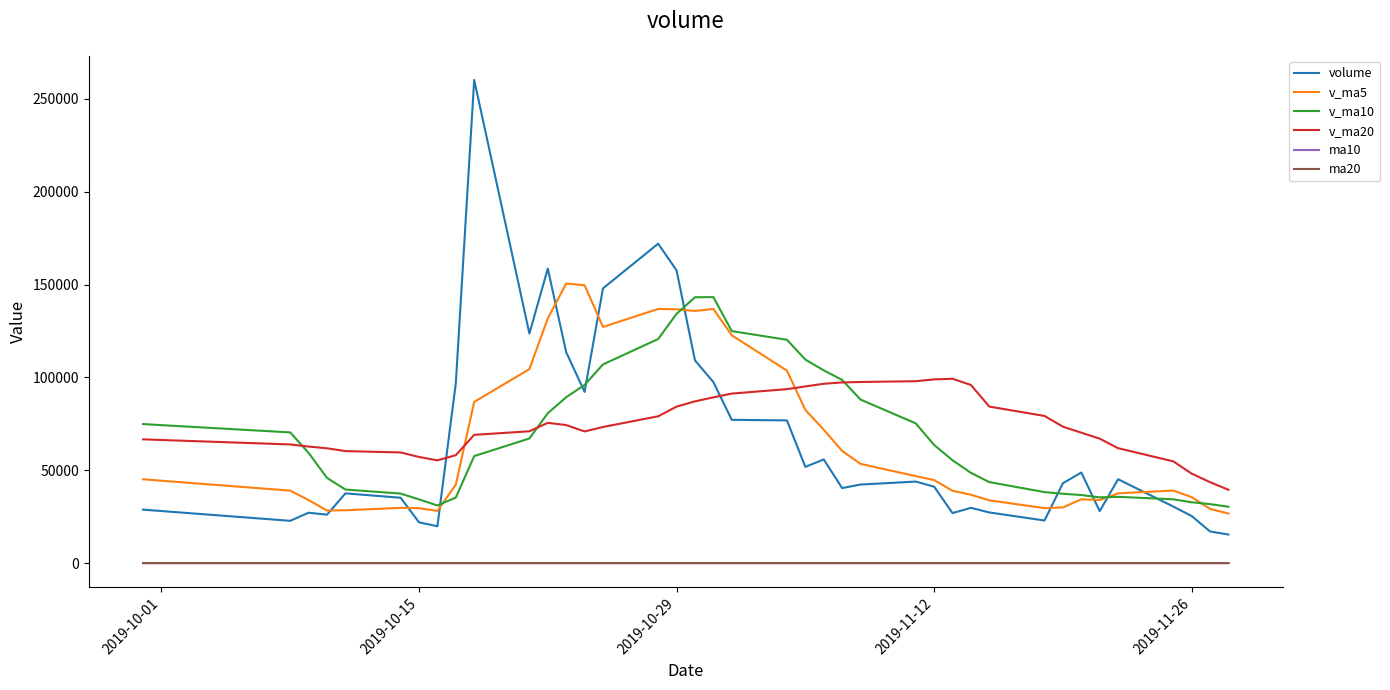

Which series has the largest range (max minus min)?

volume